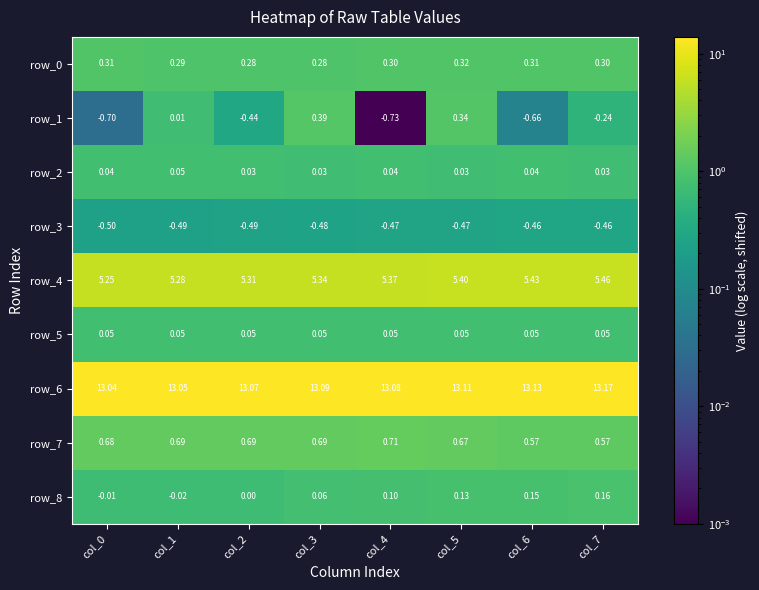

Is the value of row_6 at col_2 greater than the value of row_4 at col_0?

Yes